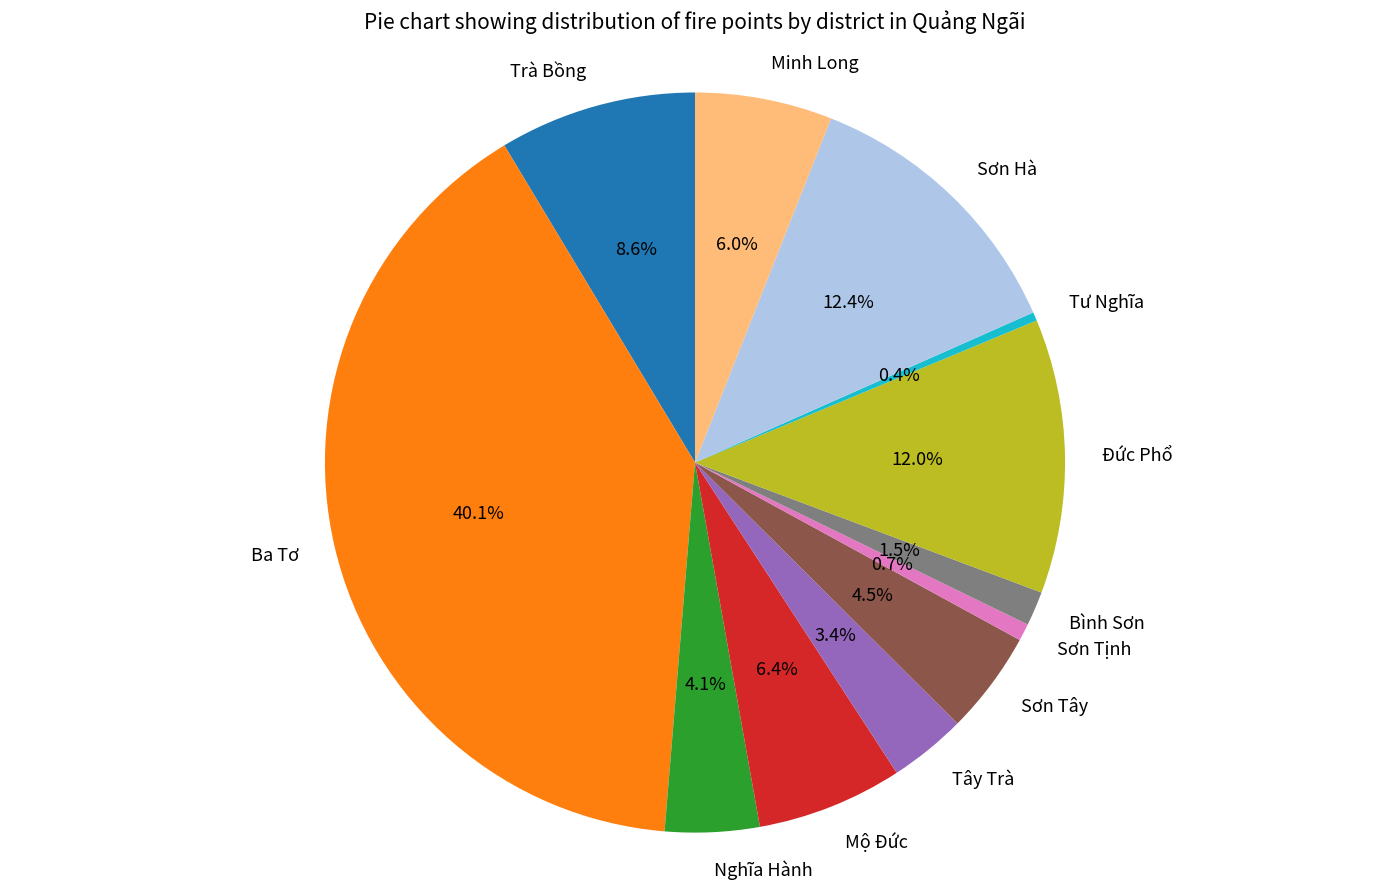

To the nearest percent, what is the difference between the largest and smallest slice percentages?

40%